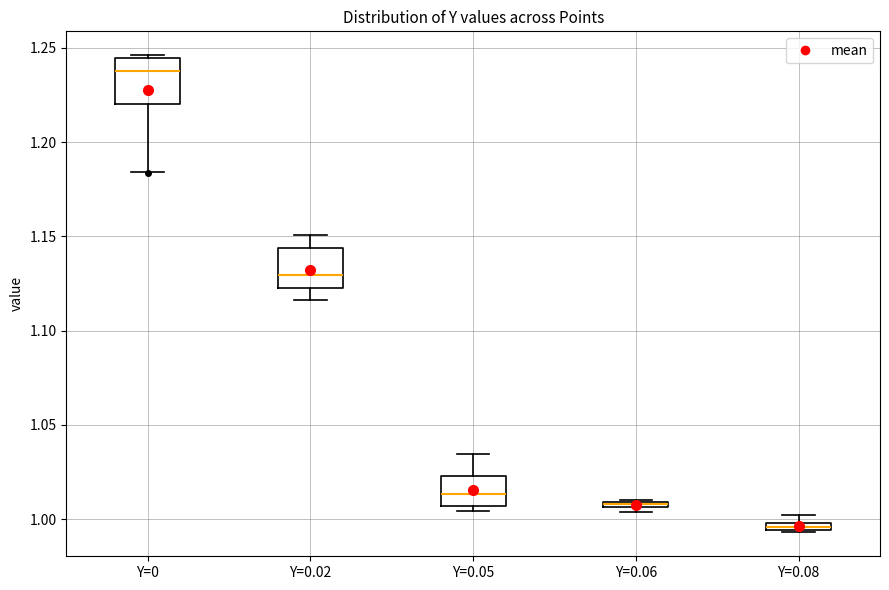

Where is the upper edge of the box for Y=0.08 on the y-axis? The values are not printed on the chart, so give them approximately, as read against the axis.

1.000